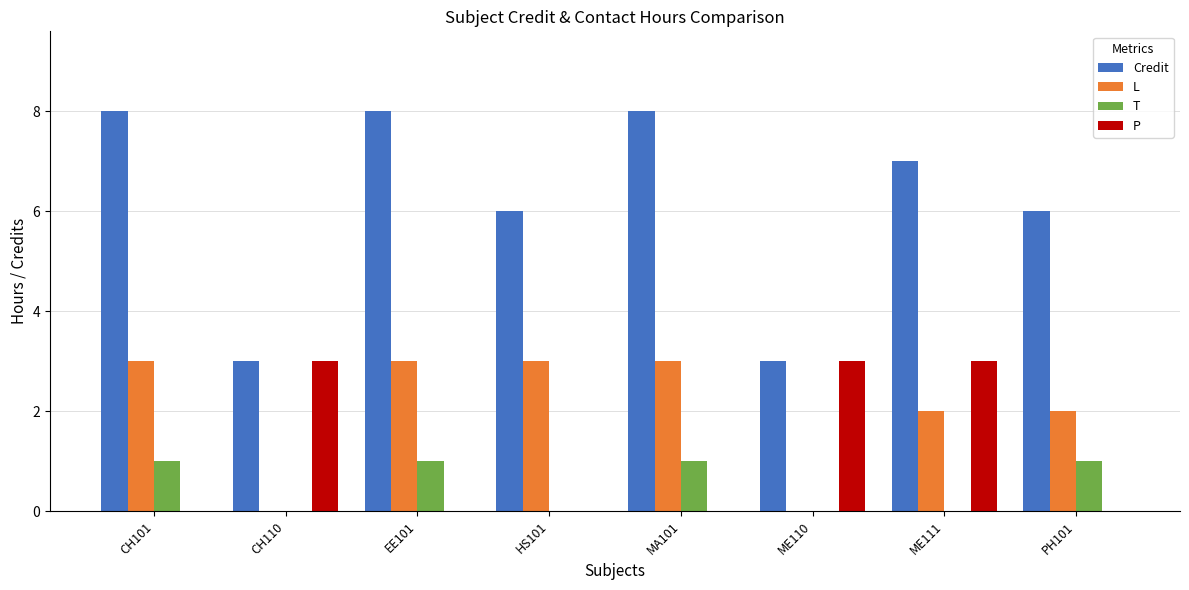

True or false: Credit has a value of 3 at ME111.

False